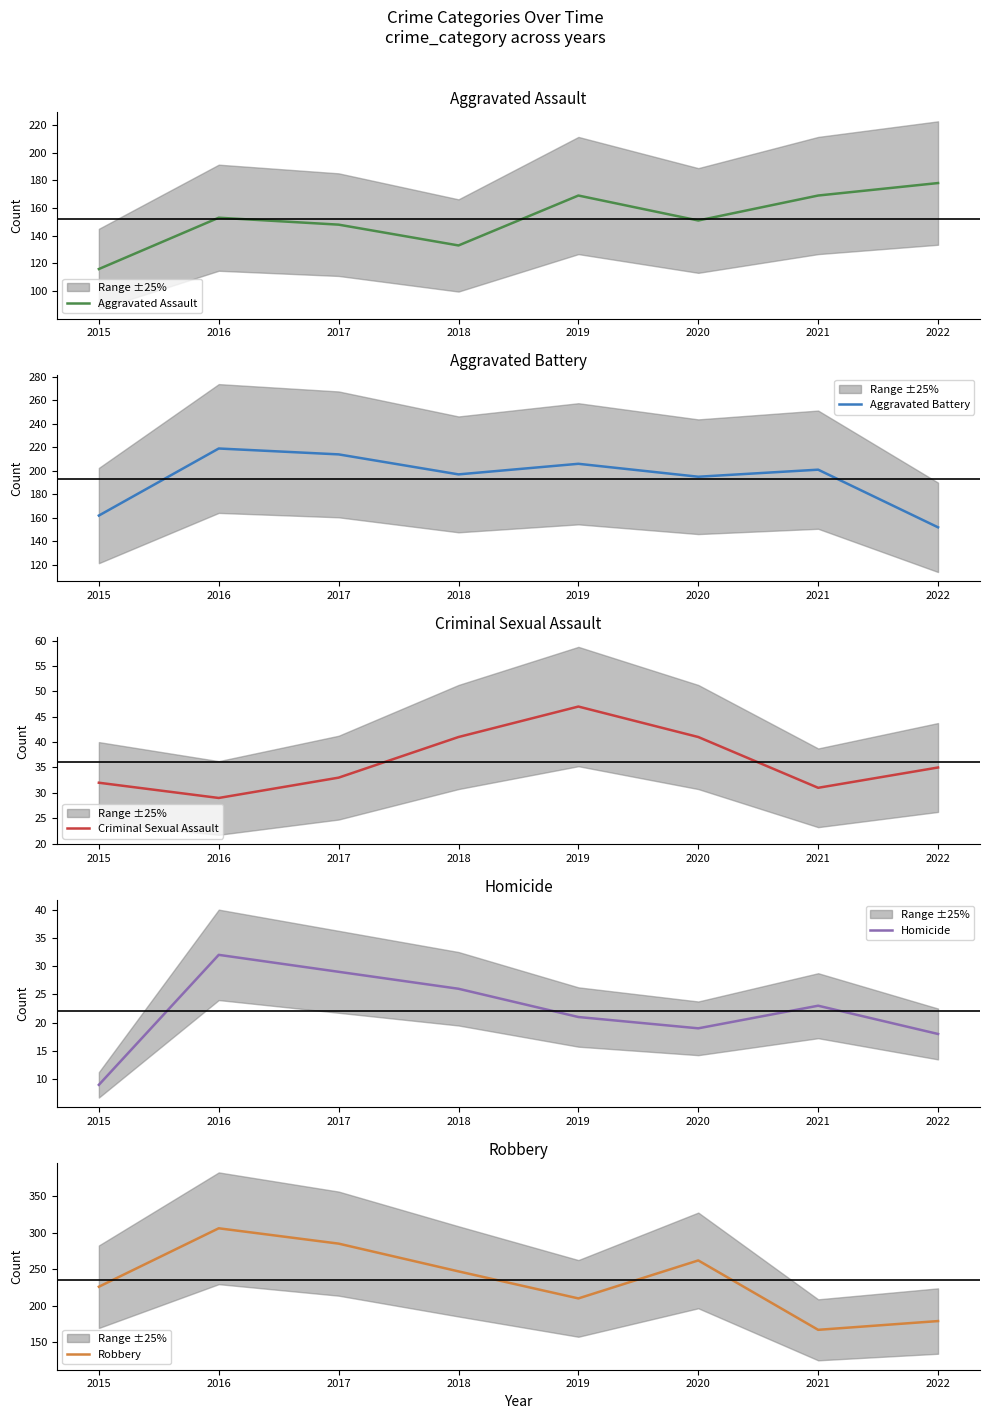

List the labels in order of Homicide value, largest first.

2016, 2017, 2018, 2021, 2019, 2020, 2022, 2015